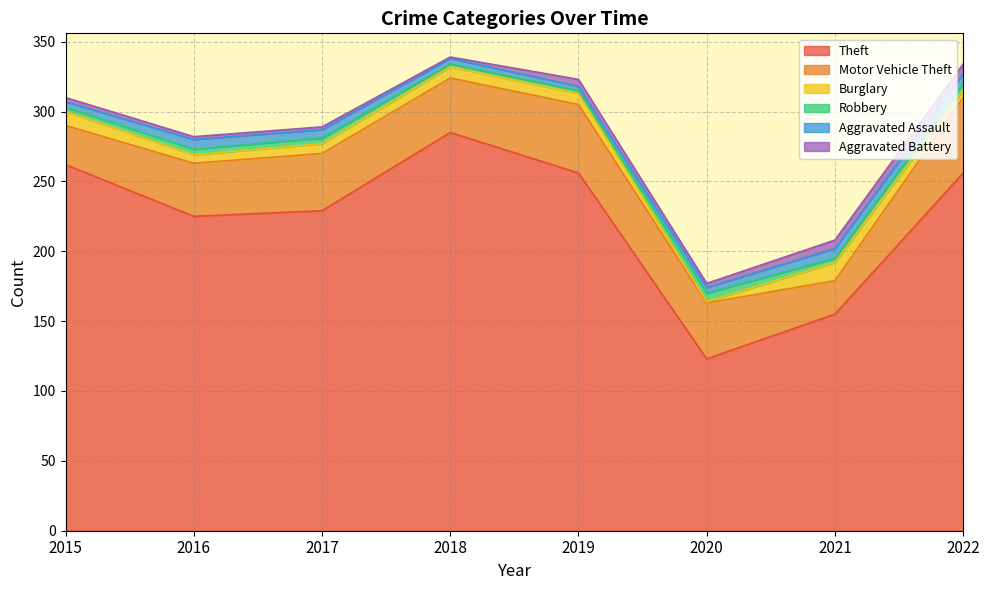

How many lines are shown in the chart?

6